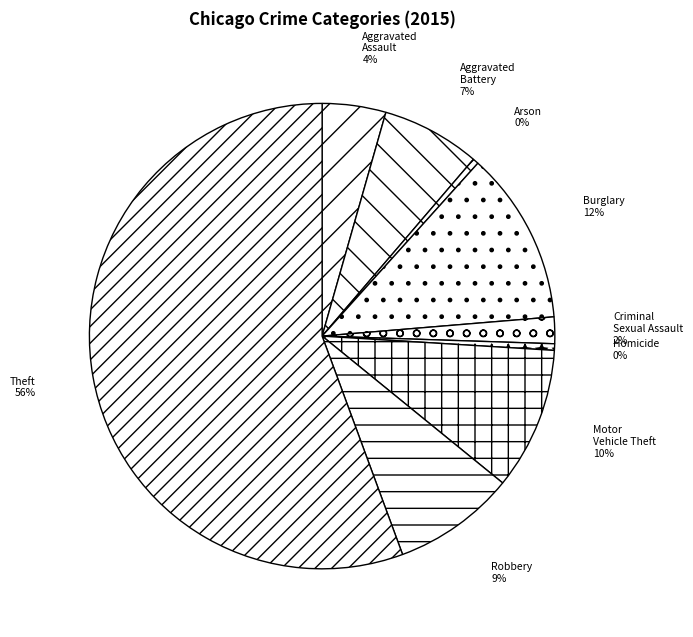

True or false: Criminal Sexual Assault accounts for 10% of the total.

False